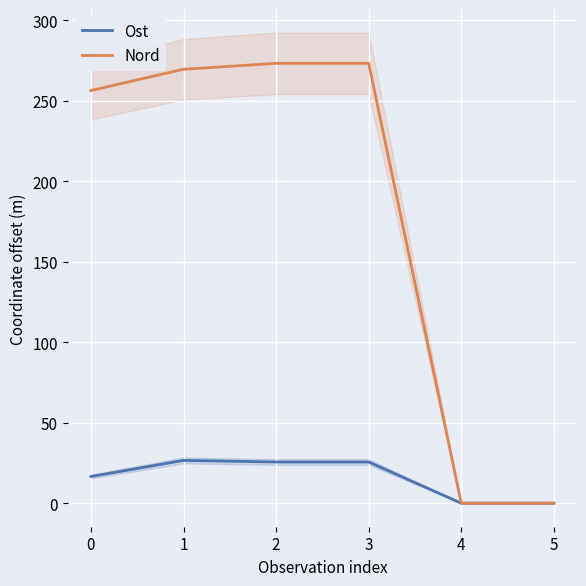

Reading left to right, transcribe all the data shown in this chart.

Ost: 0=16.6	1=26.6	2=25.6	3=25.6	4=0.0	5=0.0
Nord: 0=256.4	1=269.6	2=273.3	3=273.3	4=0.0	5=0.0